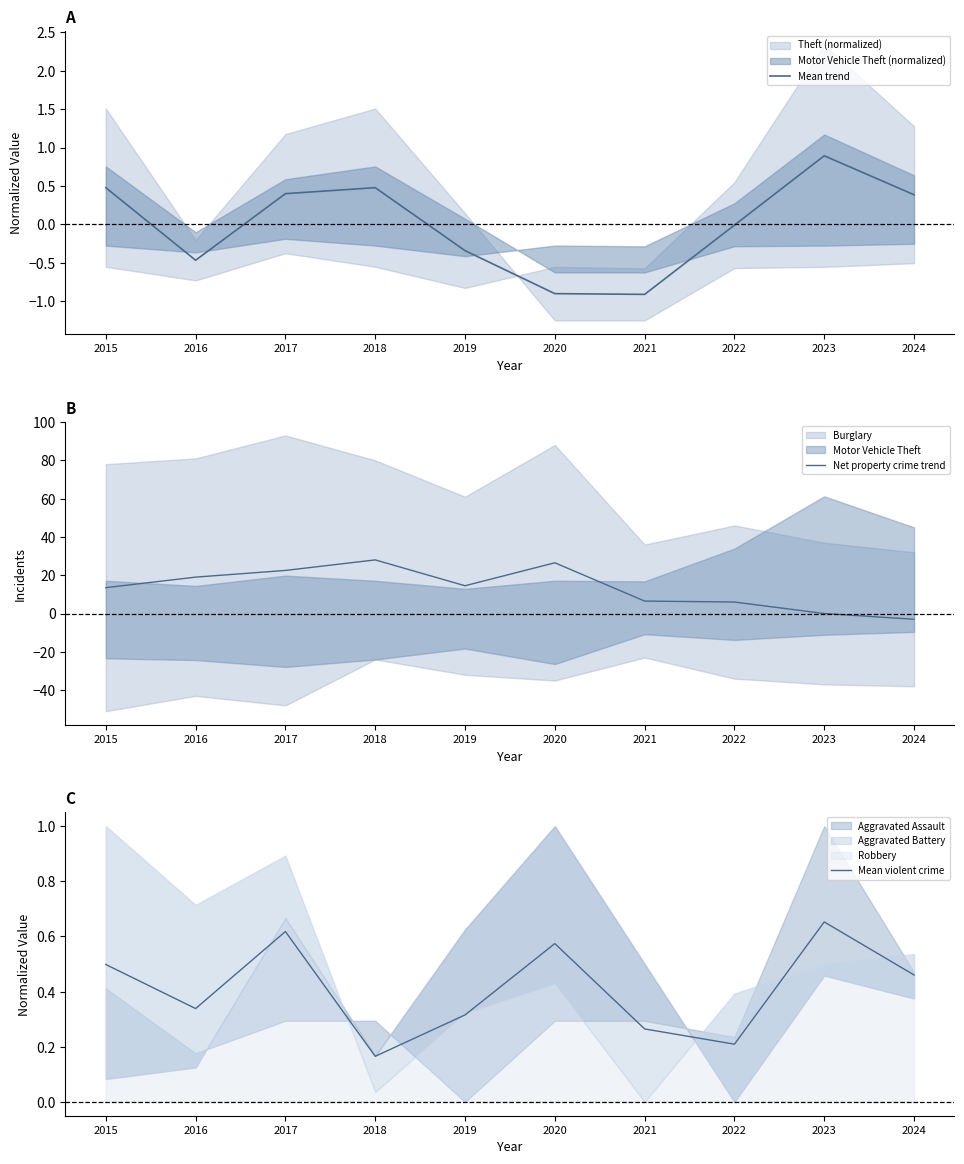

What is the maximum value shown in the chart?

28.0